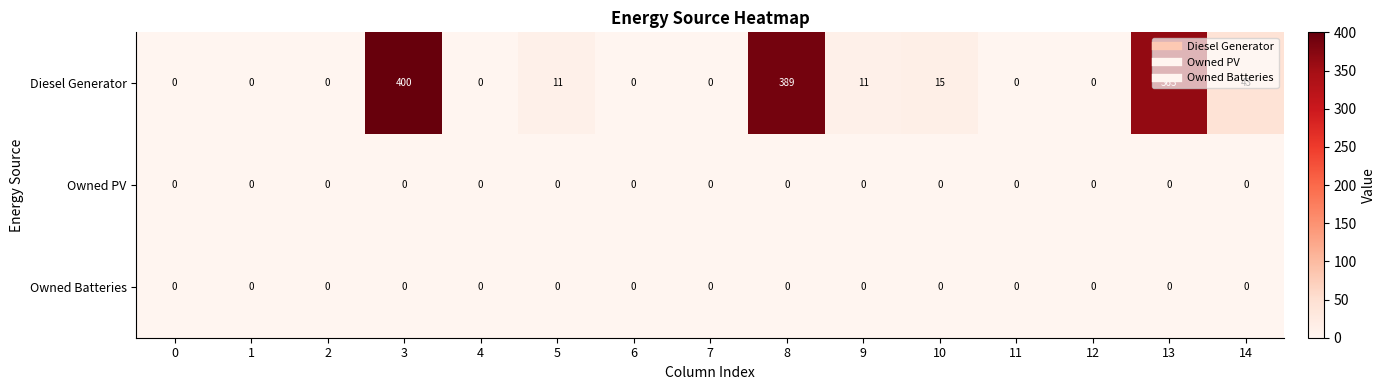

The Diesel Generator series shows 0 at 4. True or false?

True